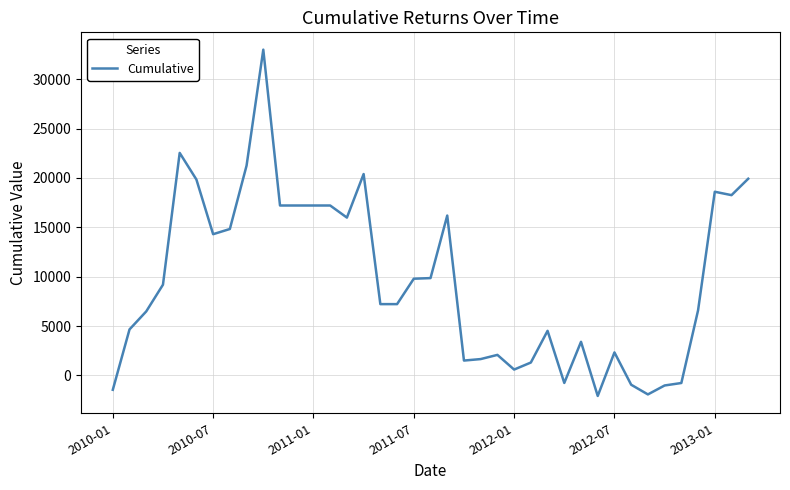

Is this an area chart (filled region under the line)?

No